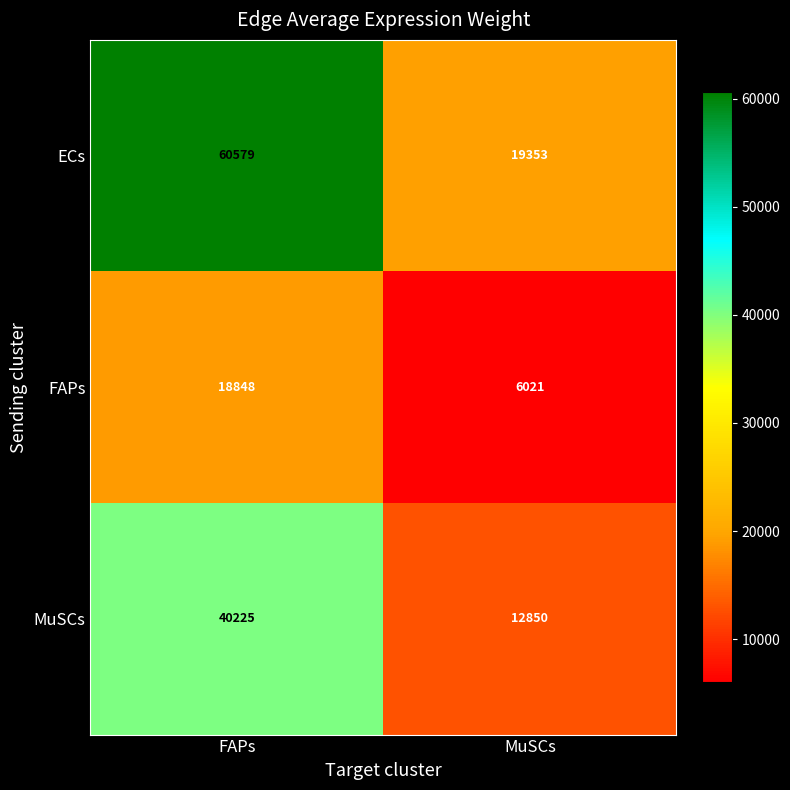

Is it true that ECs equals 19353 at MuSCs?

True